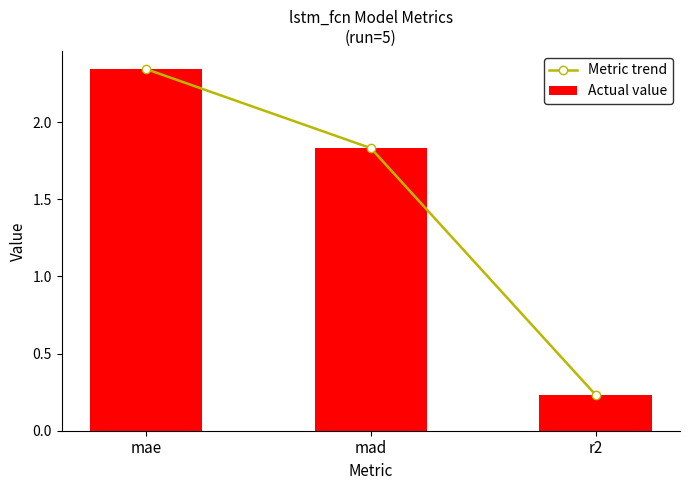

Rank the series by their maximum value, from lowest to highest.

Metric trend, Actual value